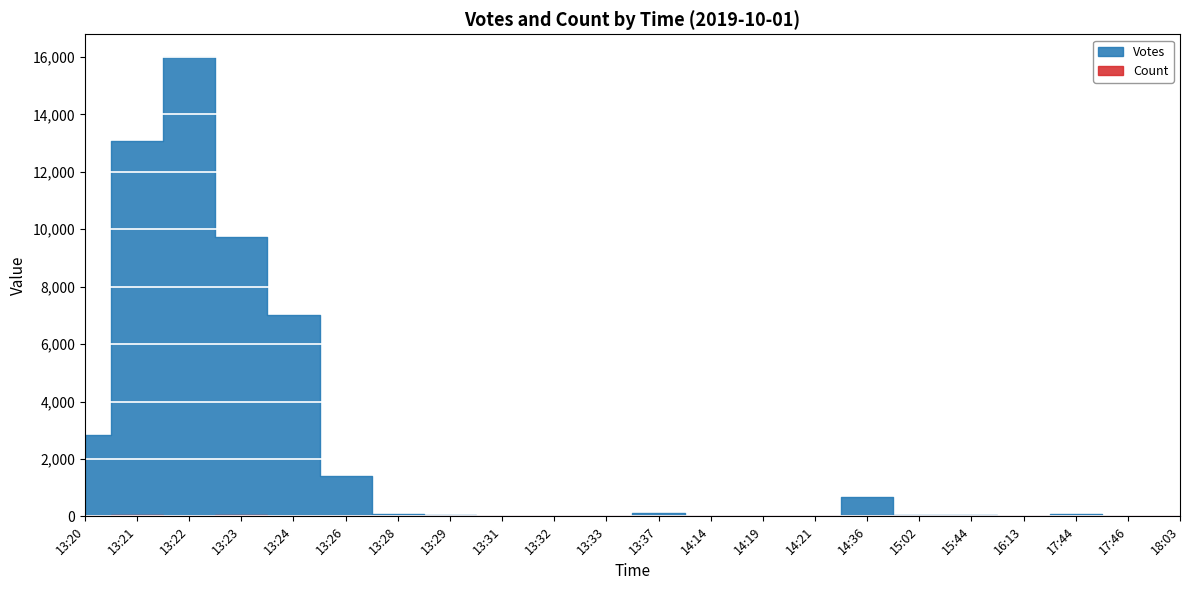

Which series ends up on top after the final intersection of Votes and Count?

Votes